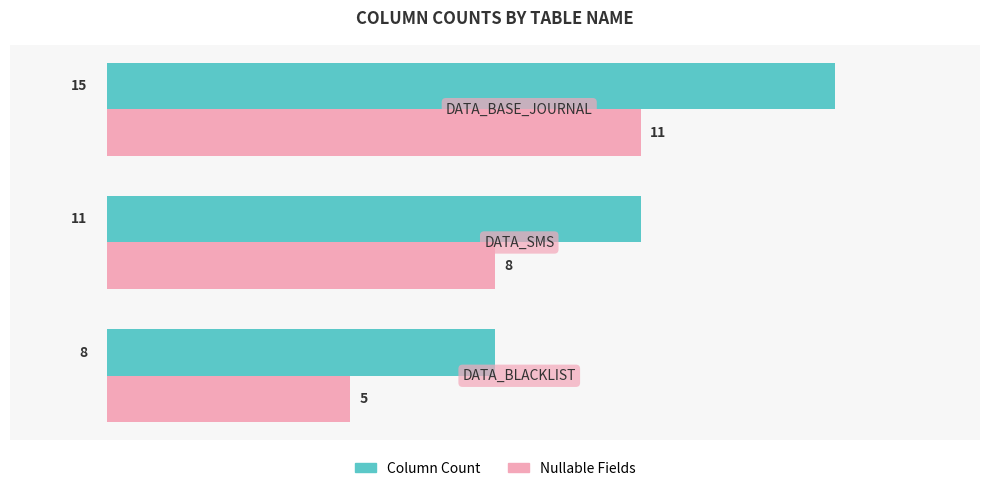

What is the maximum value shown in the chart?

15